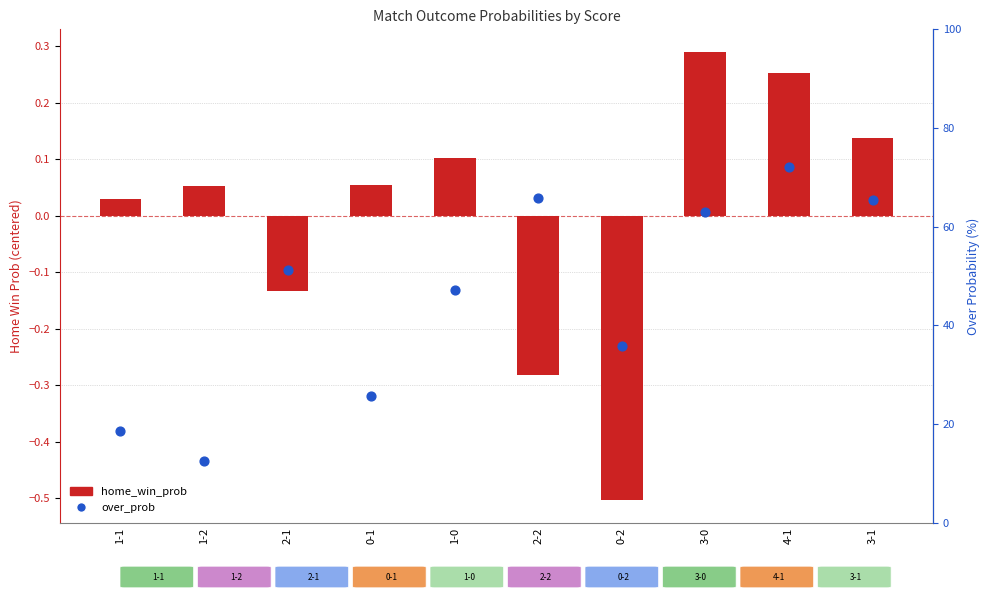

Which series has the largest total across all categories?

over_prob